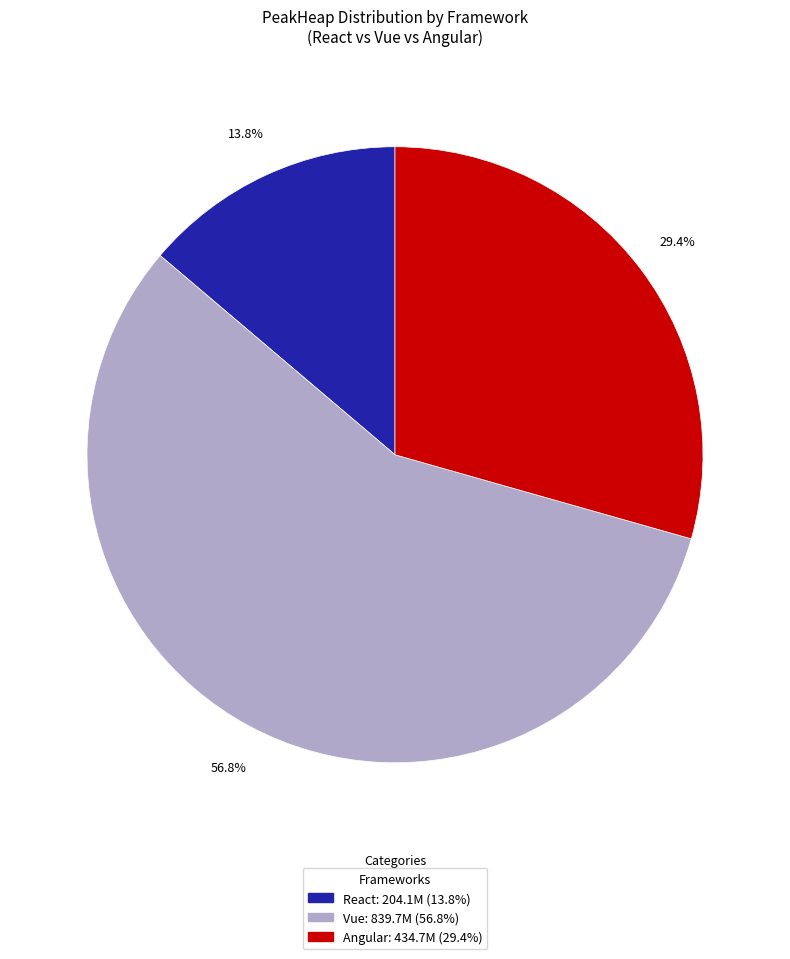

Is there a majority slice in this chart?

Yes